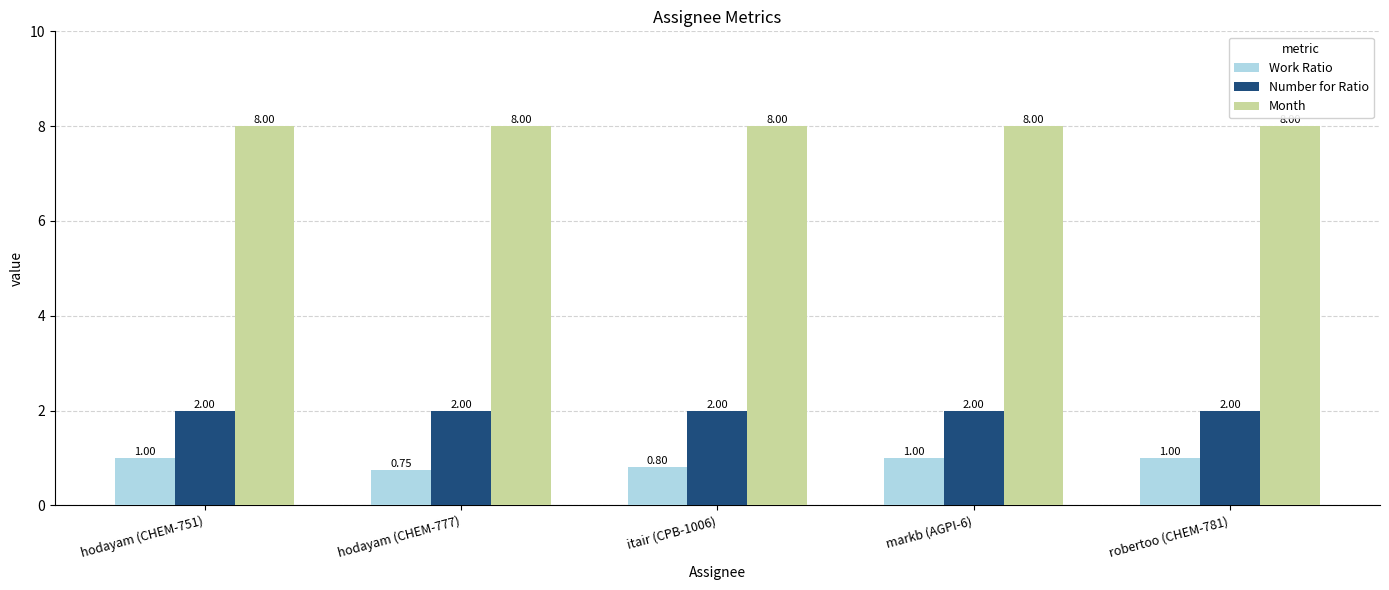

Which category has the lowest value in the Work Ratio series?

hodayam (CHEM-777)